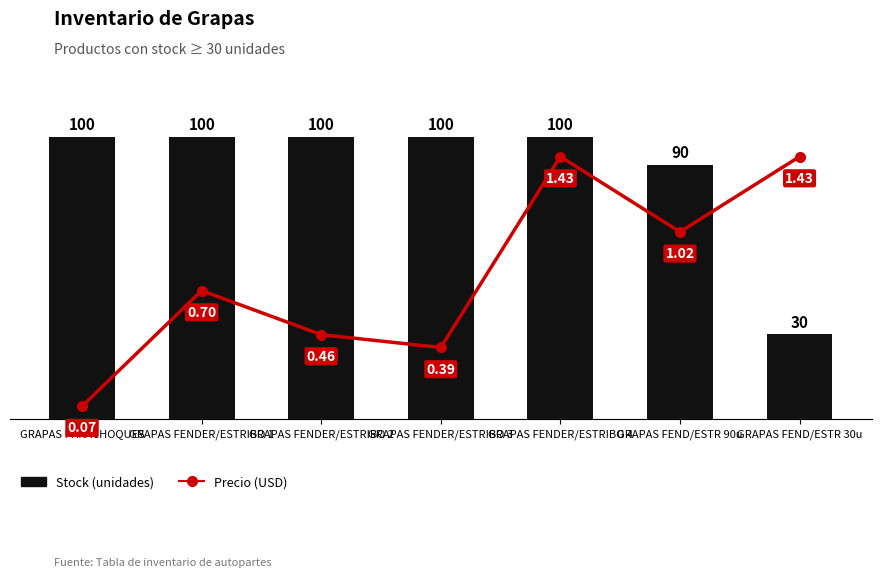

Reading left to right, list all the values displayed in this chart.

Stock (unidades): GRAPAS PARACHOQUES=100.0	GRAPAS FENDER/ESTRIBO 1=100.0	GRAPAS FENDER/ESTRIBO 2=100.0	GRAPAS FENDER/ESTRIBO 3=100.0	GRAPAS FENDER/ESTRIBO 4=100.0	GRAPAS FEND/ESTR 90u=90.0	GRAPAS FEND/ESTR 30u=30.0
Precio (USD): GRAPAS PARACHOQUES=0.1	GRAPAS FENDER/ESTRIBO 1=0.7	GRAPAS FENDER/ESTRIBO 2=0.5	GRAPAS FENDER/ESTRIBO 3=0.4	GRAPAS FENDER/ESTRIBO 4=1.4	GRAPAS FEND/ESTR 90u=1.0	GRAPAS FEND/ESTR 30u=1.4